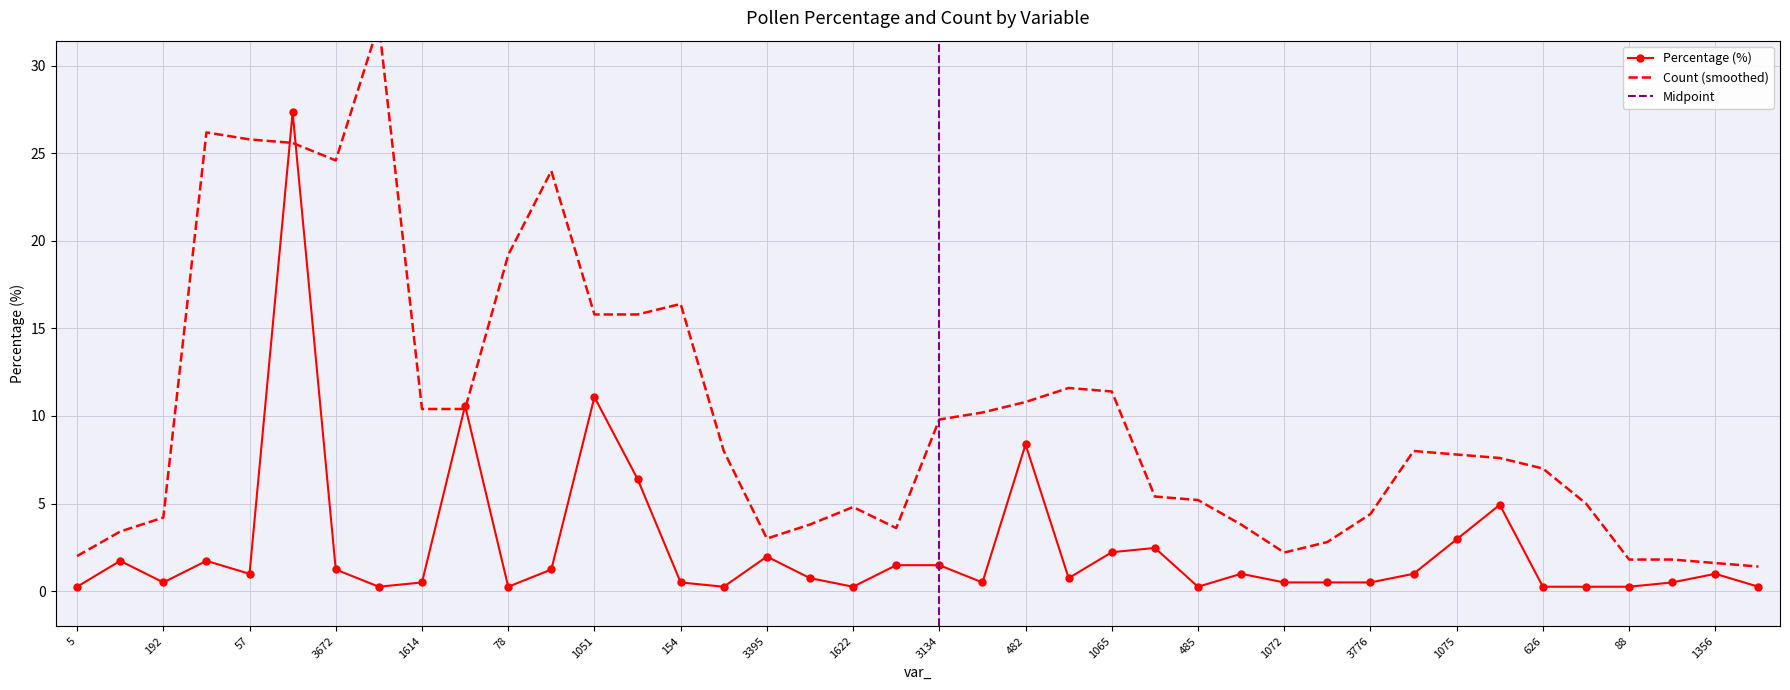

What is the value of the 7th point from the left?

1.2